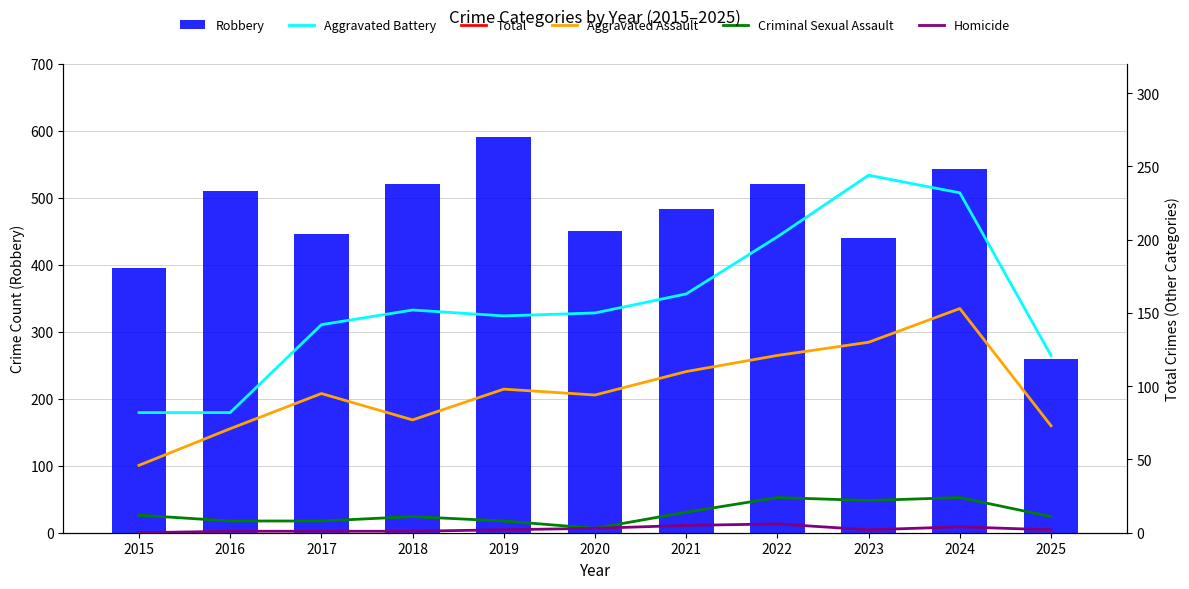

Rank the categories by Total value from lowest to highest.

2025, 2015, 2016, 2017, 2020, 2018, 2021, 2023, 2019, 2022, 2024